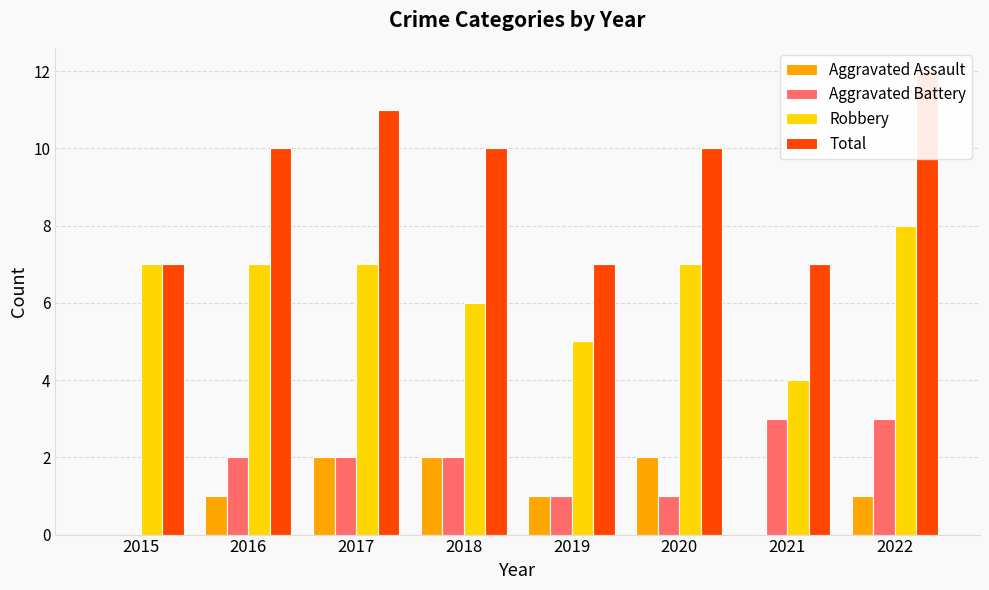

What is the value of the Total bar at the 6th from the left?

10